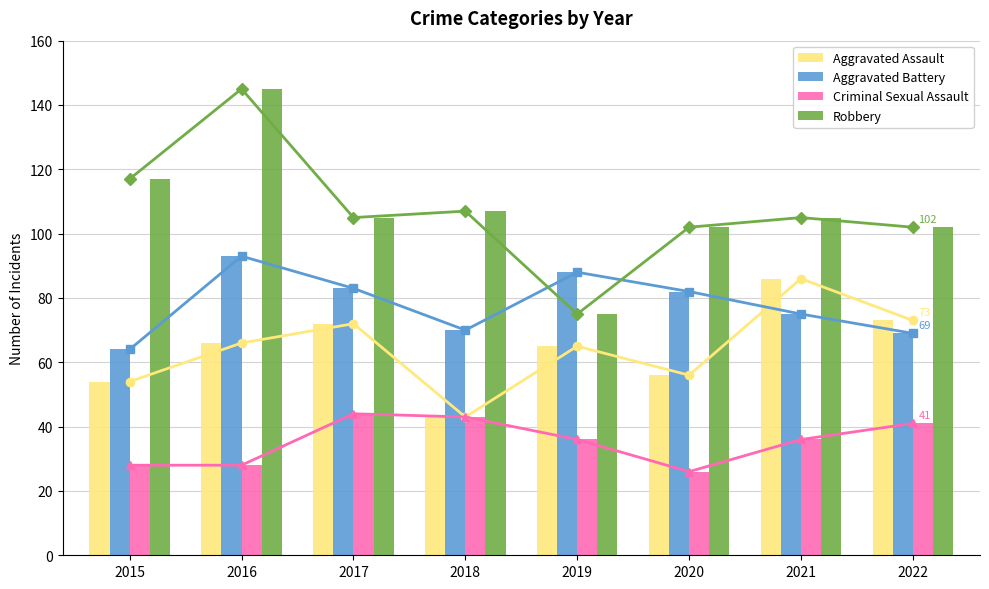

Is it true that Criminal Sexual Assault equals 72 at 2022?

False